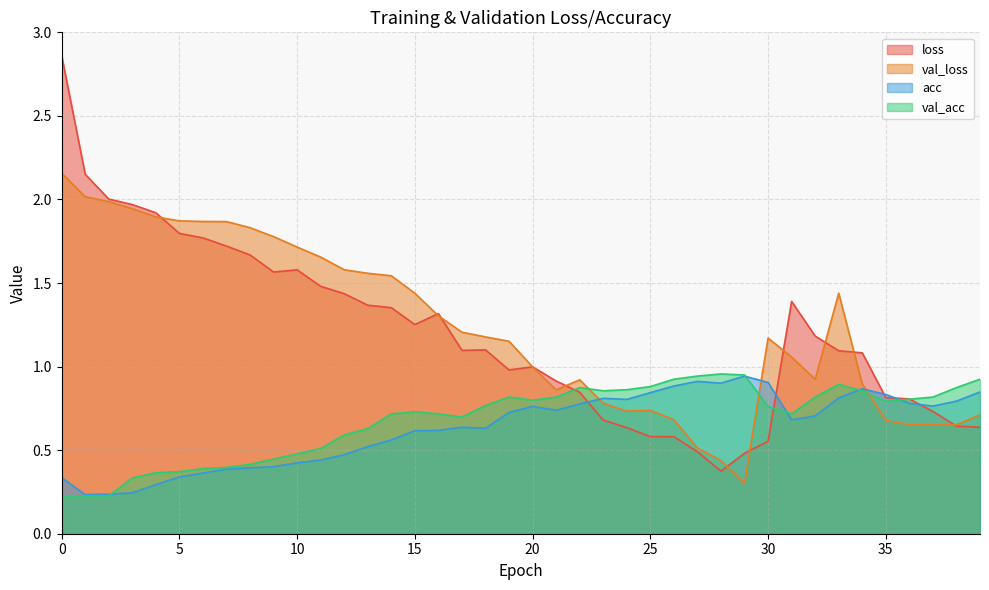

True or false: acc and val_loss intersect in this chart.

True